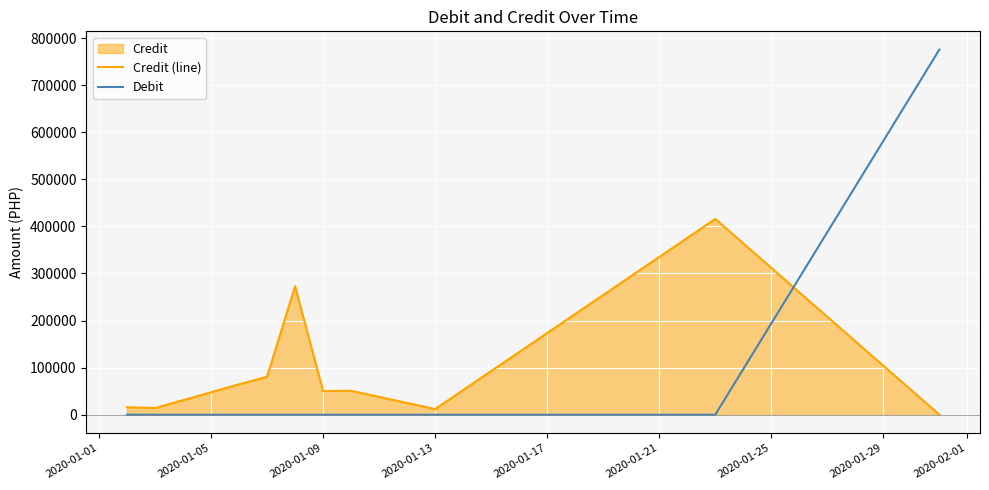

Is the value of Debit at 2020-01-13 greater than the value of Credit (line) at 2020-01-13?

No